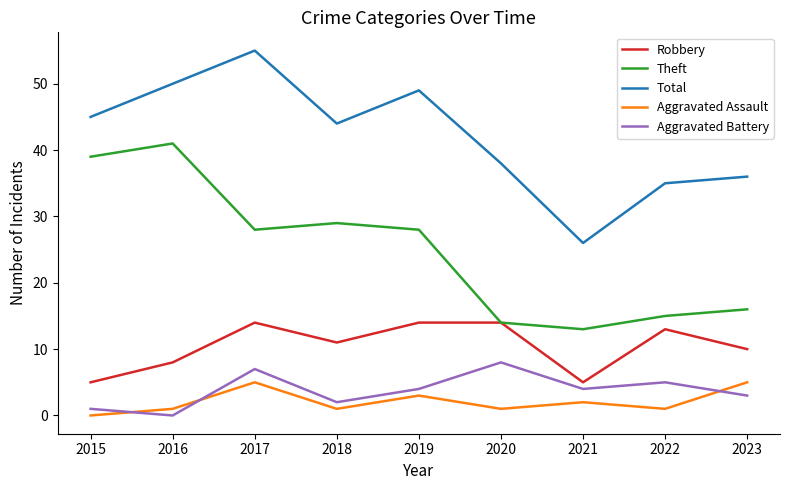

Is this an area chart (filled region under the line)?

No